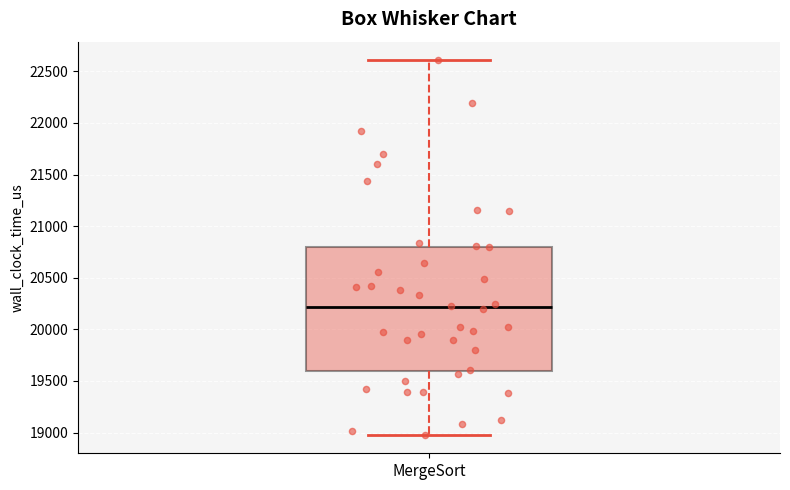

Read this box plot against the y-axis: the position of the median line, the range covered by the box, and the ends of both whiskers. The values are not printed on the chart, so give them approximately, as read against the axis.

median 20200, box 19600 to 20800, whiskers 19000 to 22600